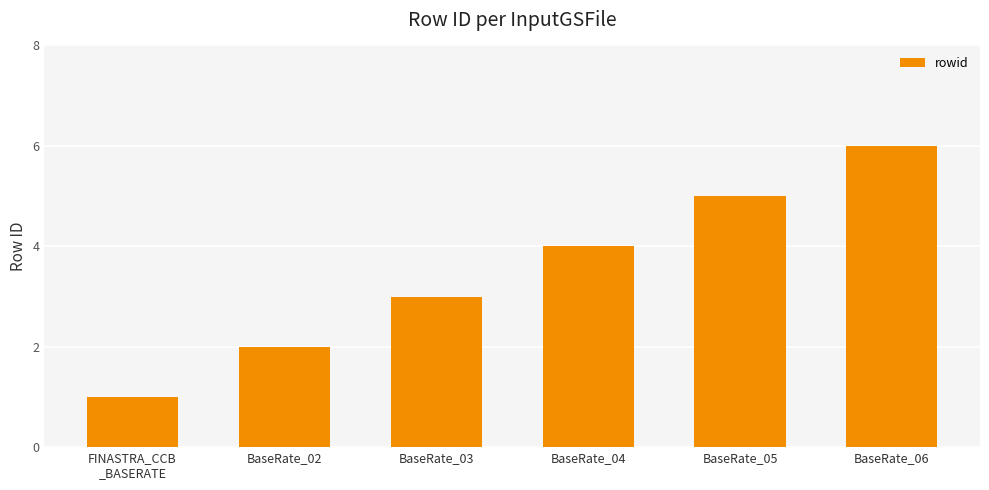

What is the sum of all values?

21